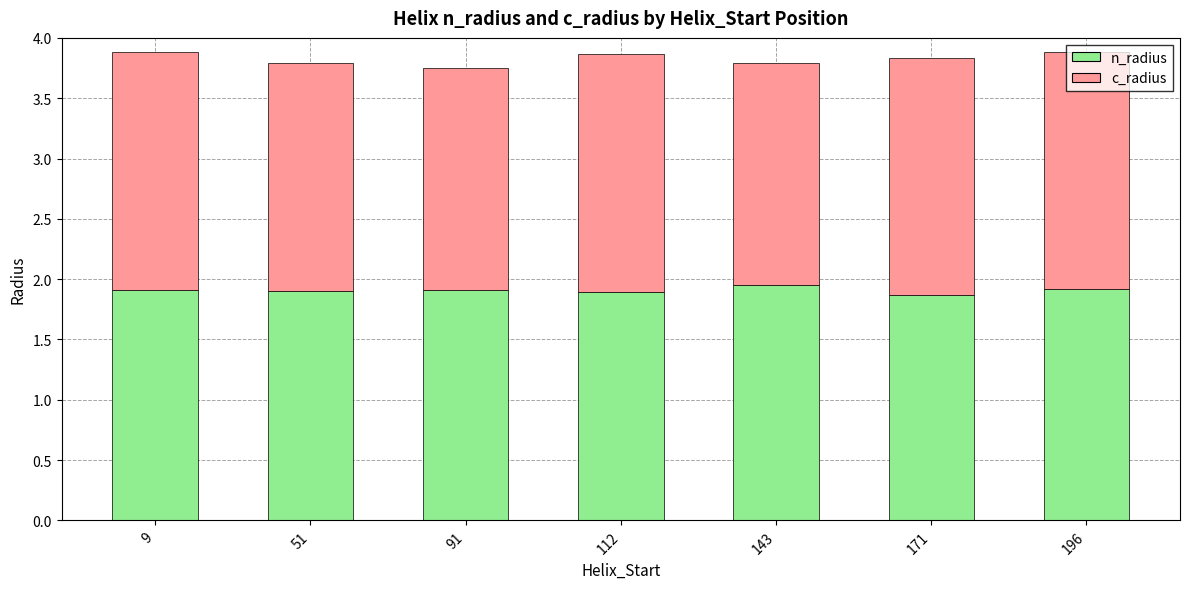

What is the minimum value for n_radius?

1.9